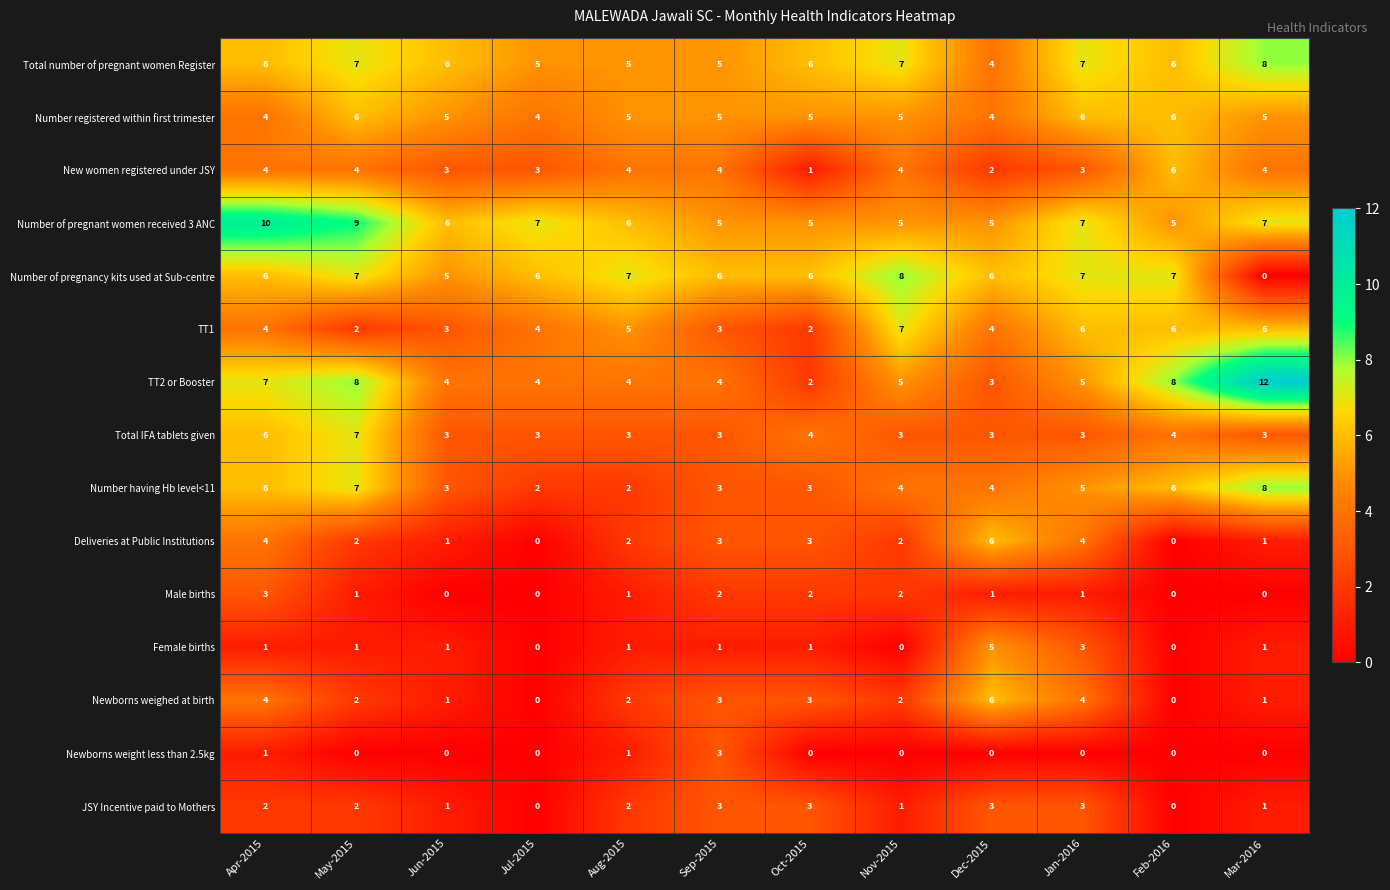

Is it true that Male births equals 1 at Jul-2015?

False